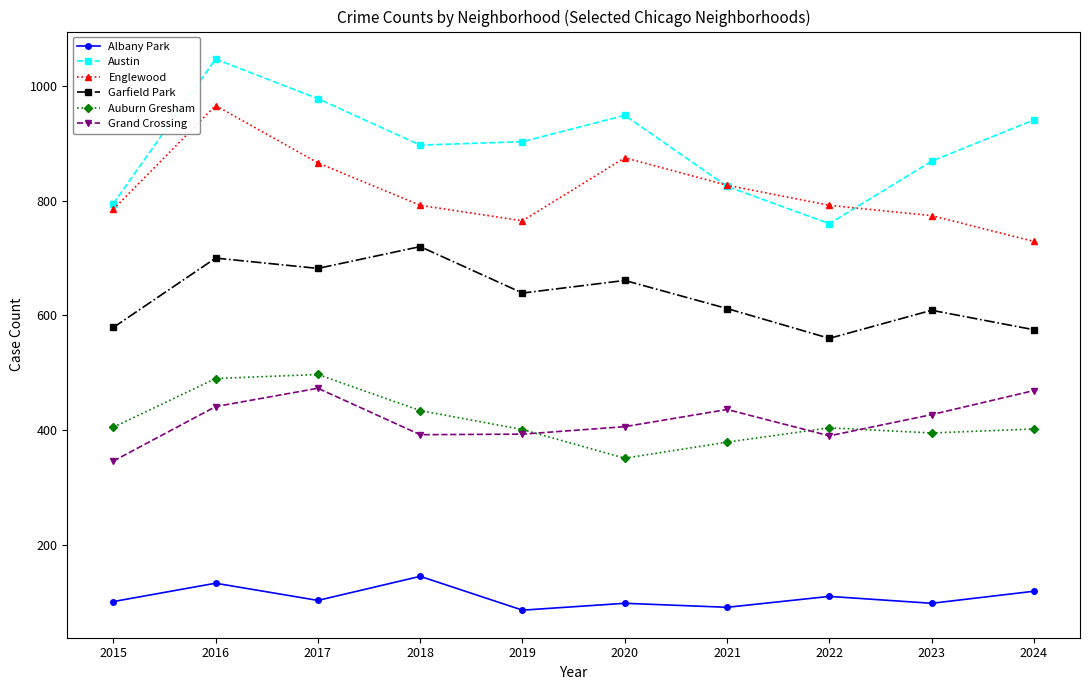

How many interior local peaks does the Englewood series have?

2